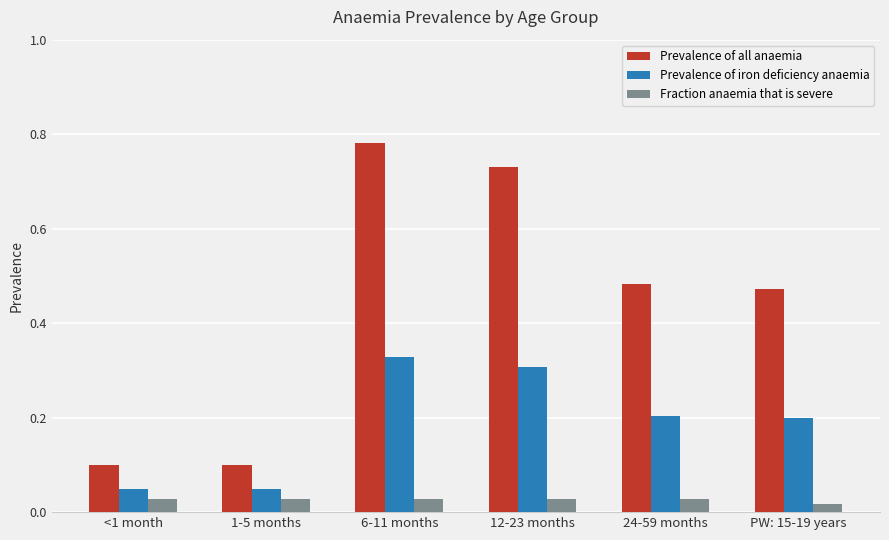

What is the sum of the Prevalence of all anaemia values at 6-11 months and 12-23 months?

1.5